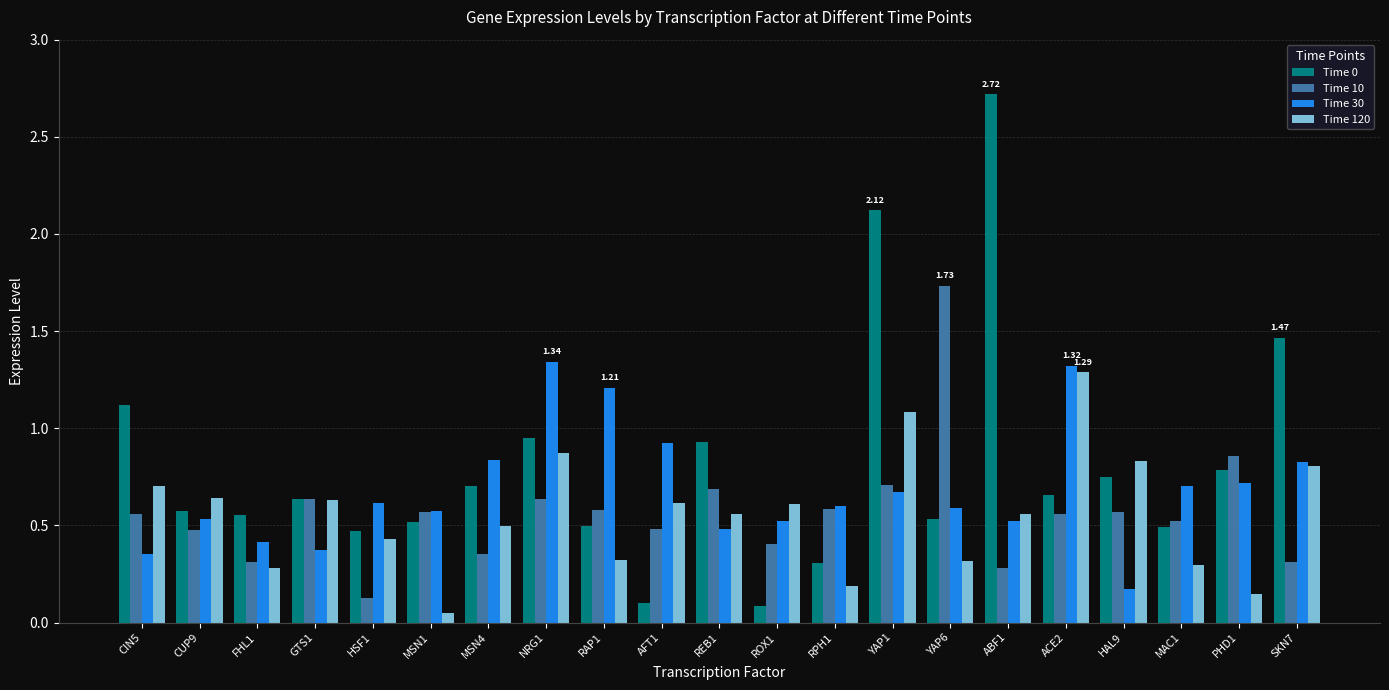

How many bars are there in each group?

4